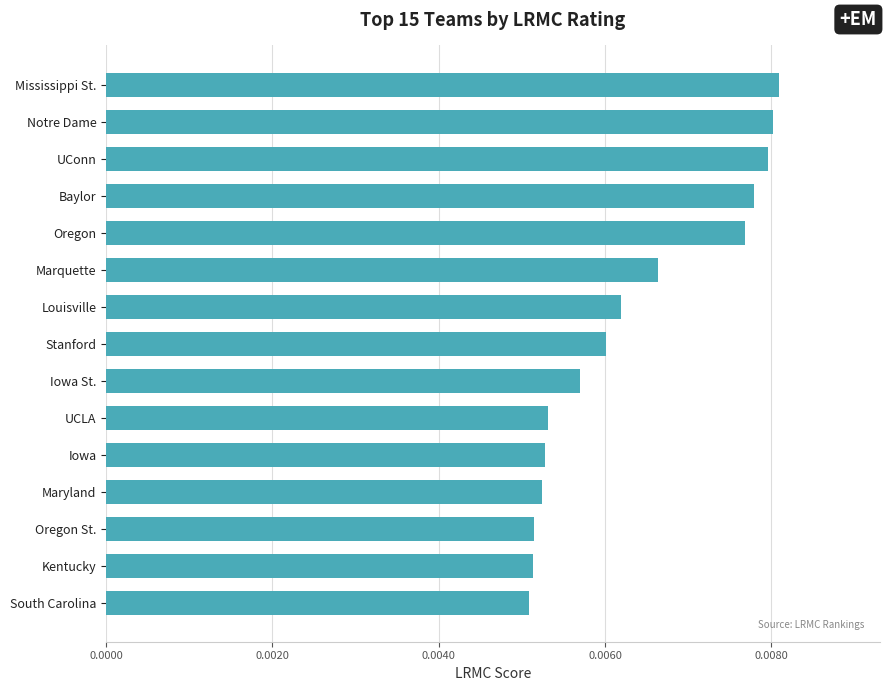

Count the values in the range 0 to 1.

15